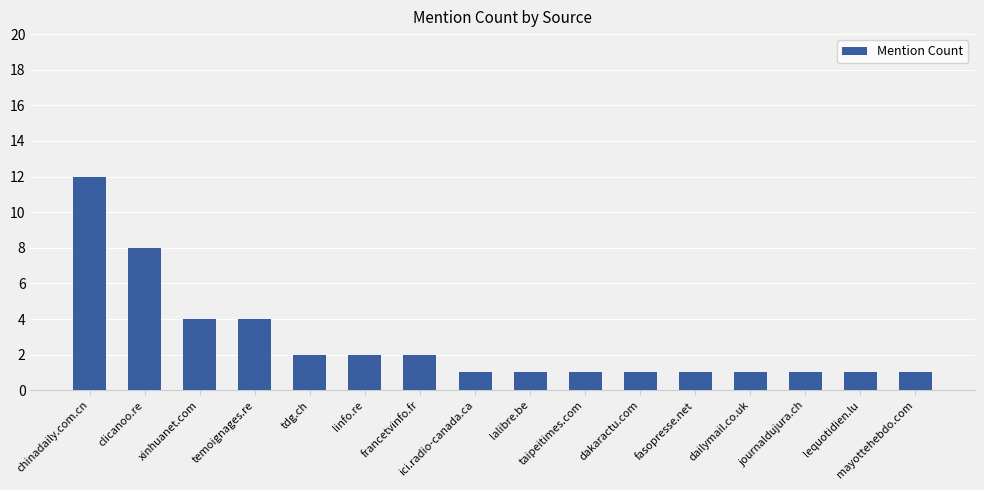

The chart shows a value of 2 at tdg.ch. True or false?

True